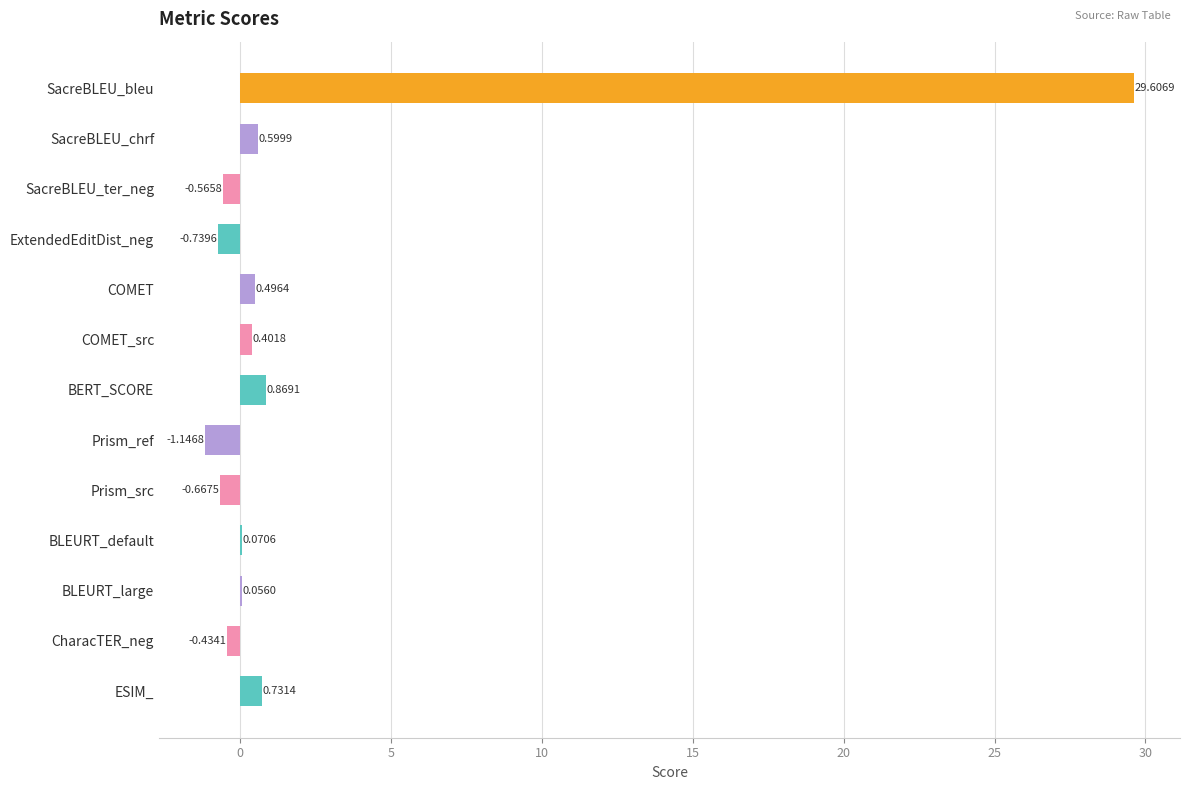

Which label corresponds to the largest value in the chart?

SacreBLEU_bleu